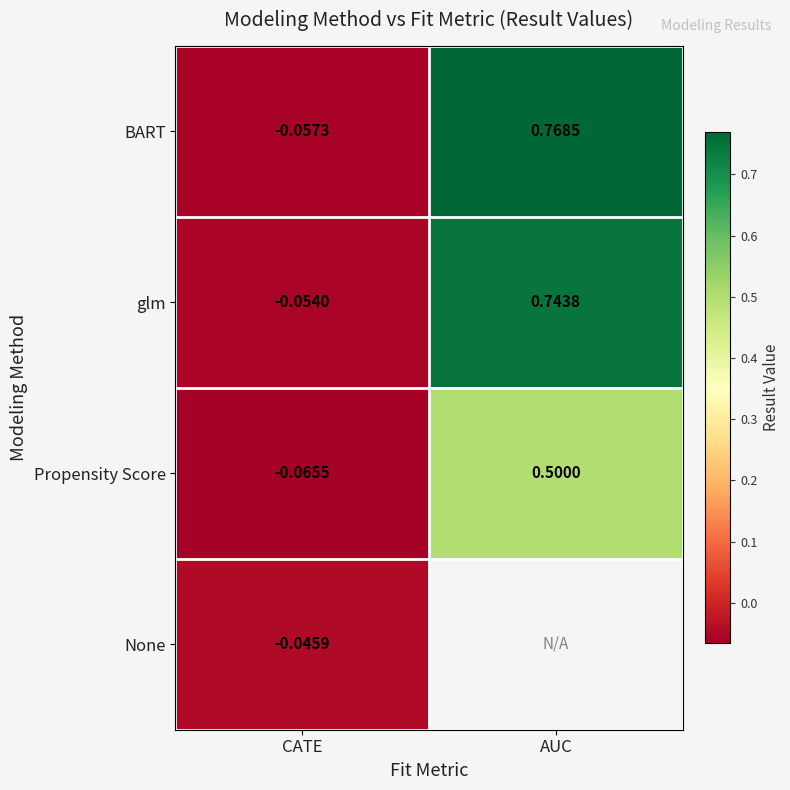

How many negative values does the glm series have?

1